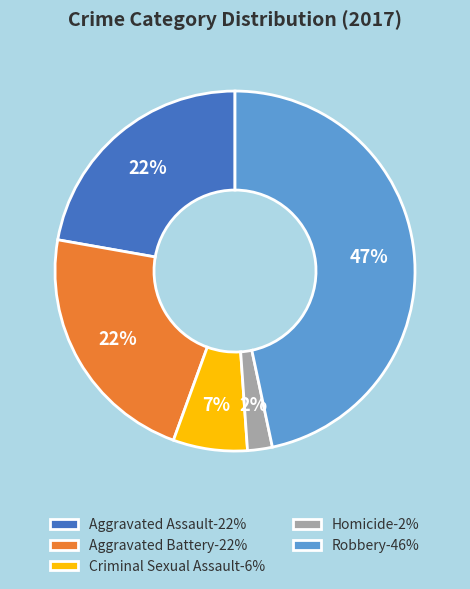

Is it true that Aggravated Assault-22% is 22% of the pie?

True